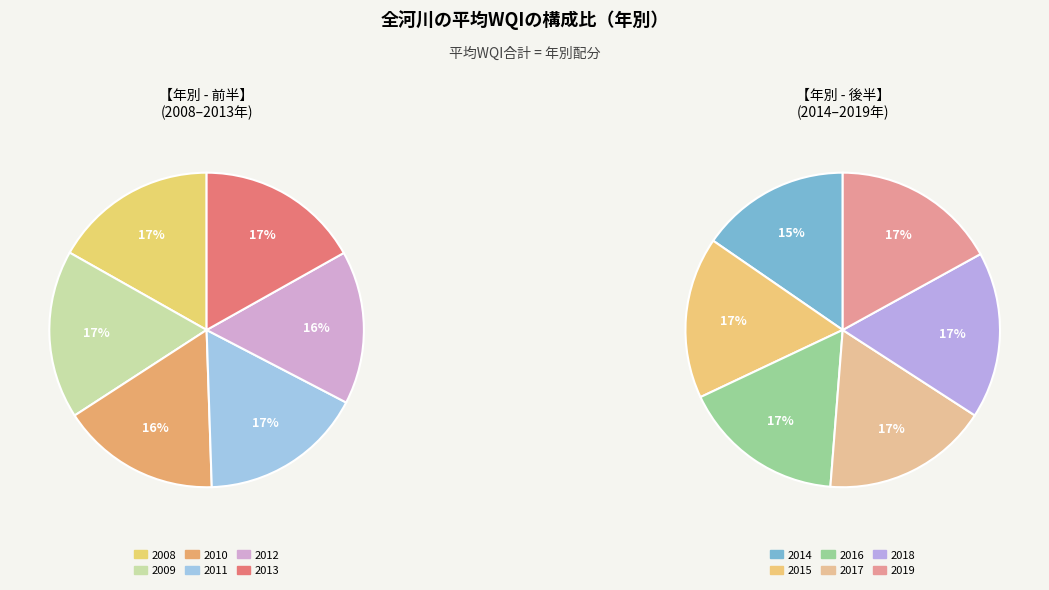

Does 2017 account for over 50% of the chart?

No